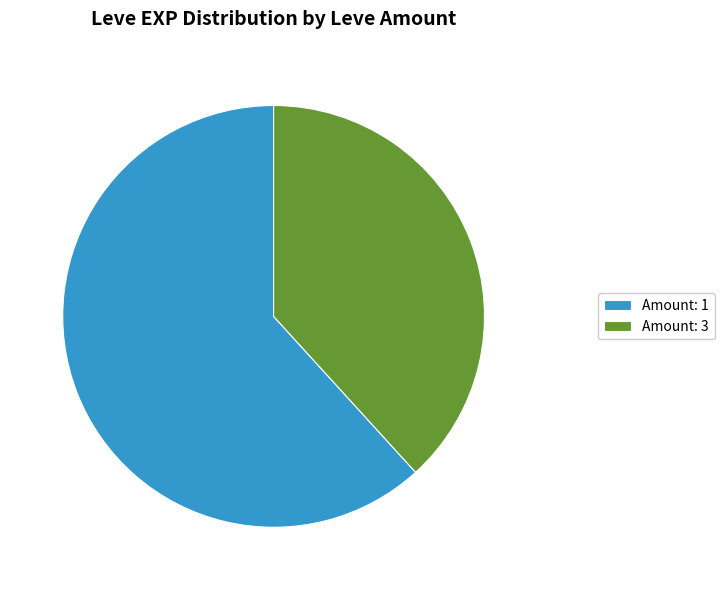

How many slices are in this pie chart?

2